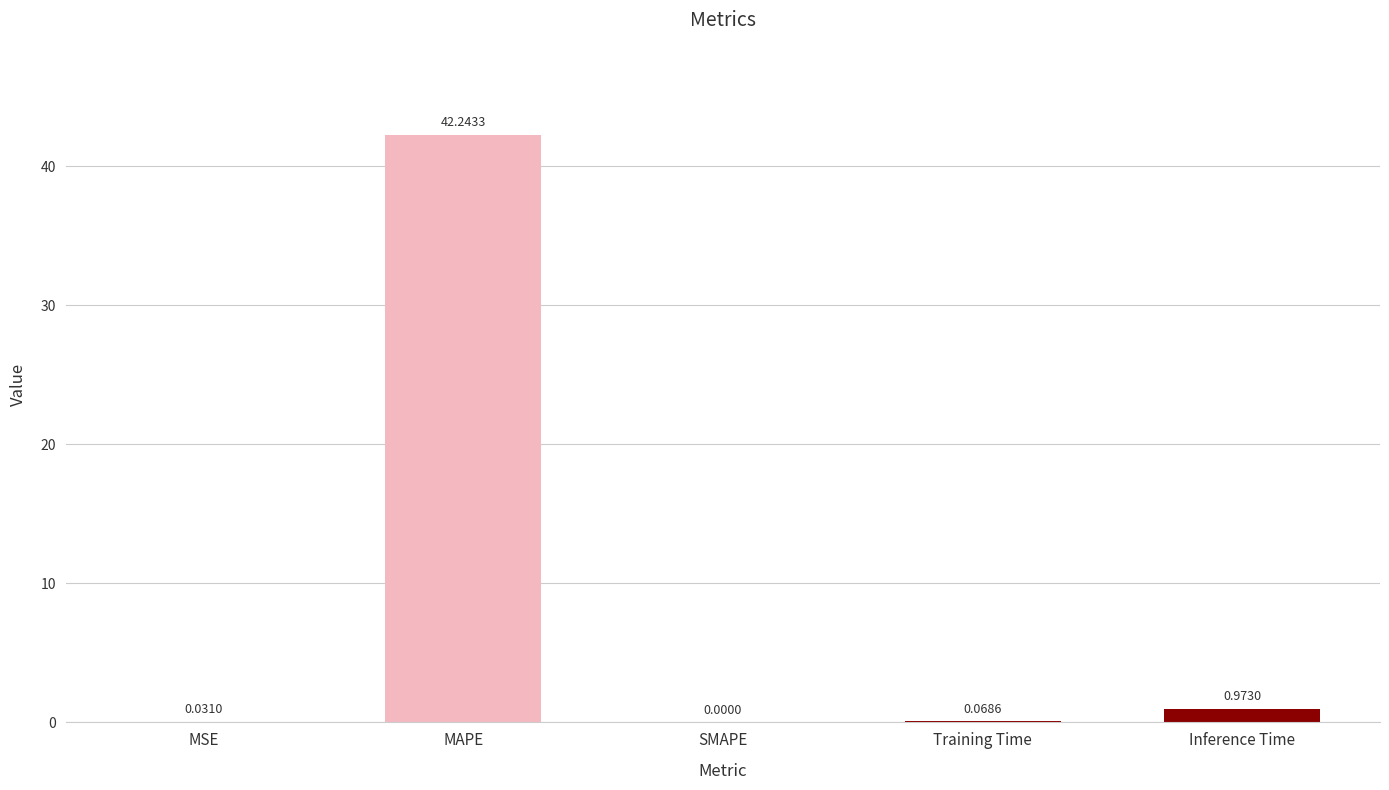

What is the sum of all values?

43.3